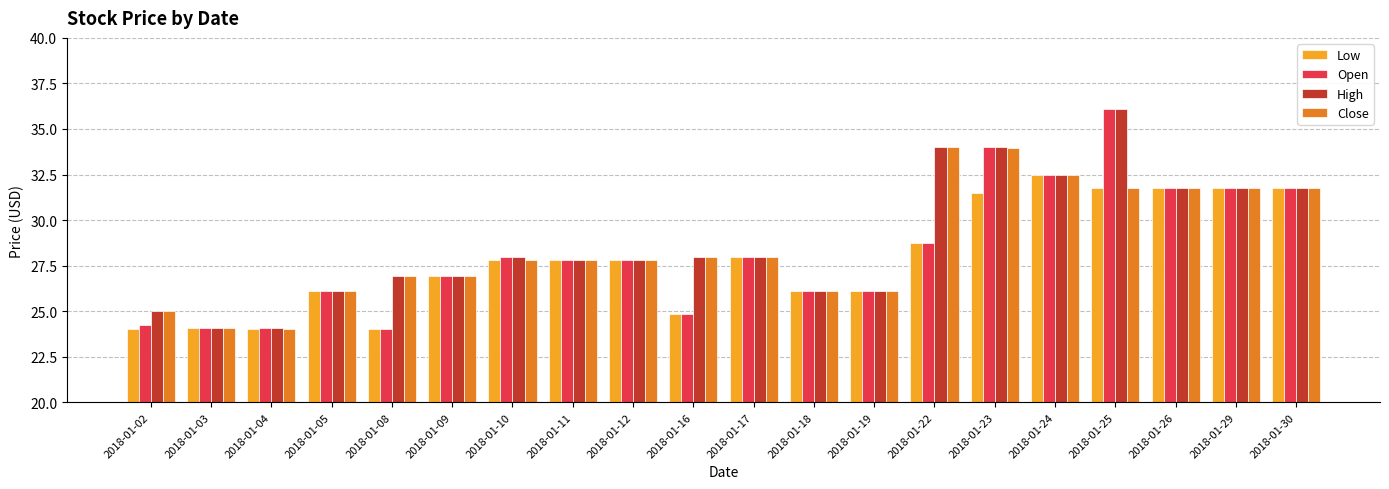

What value does the Close series have at 2018-01-23?

34.0